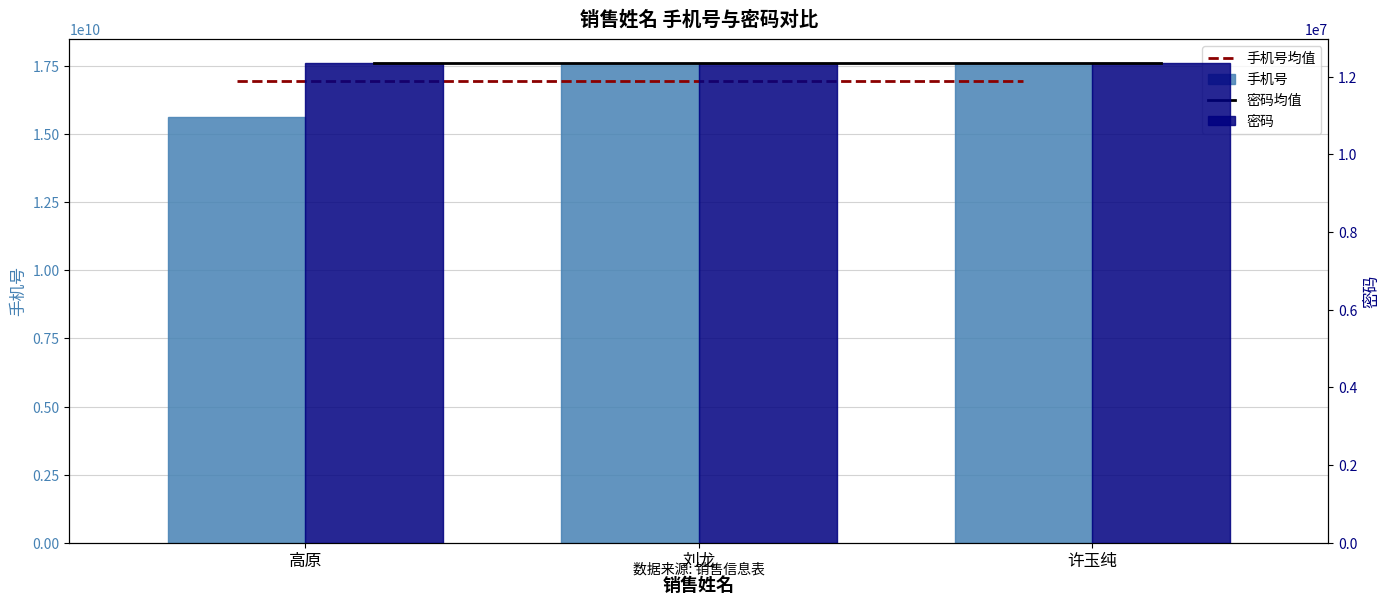

Is the value of 手机号均值 at 许玉纯 greater than the value of 手机号 at 刘龙?

No